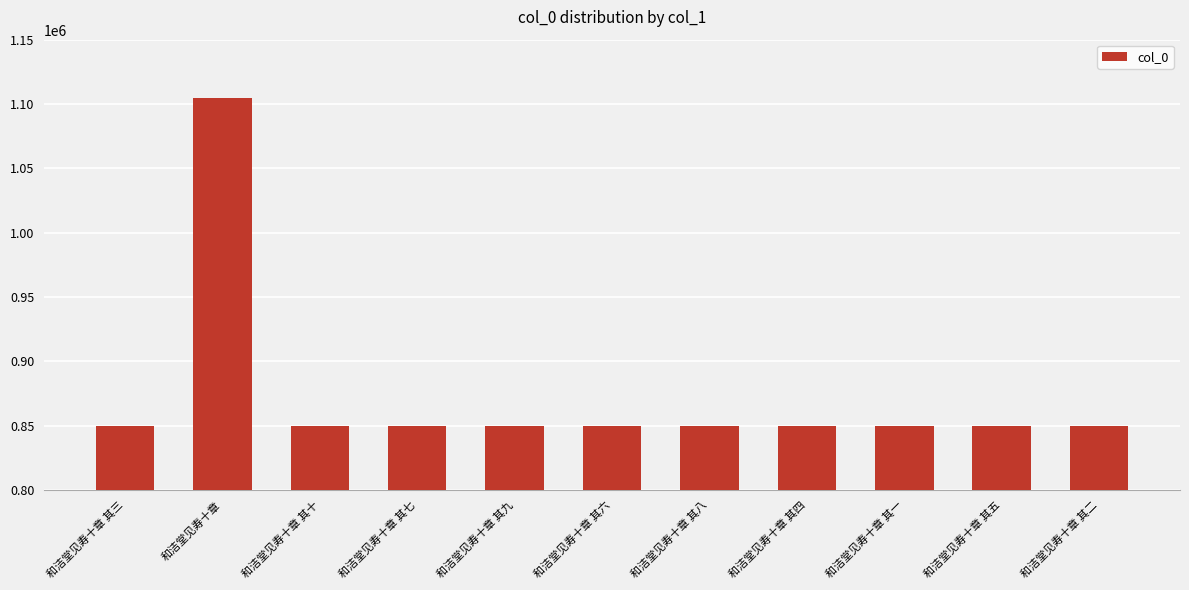

At which category does the chart reach its peak across all series?

和洁堂见寿十章